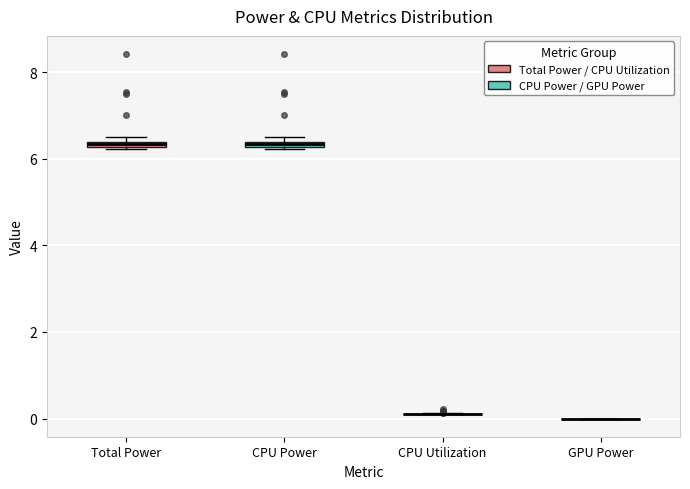

Where is the lower edge of the box for CPU Power on the y-axis? The values are not printed on the chart, so give them approximately, as read against the axis.

6.2